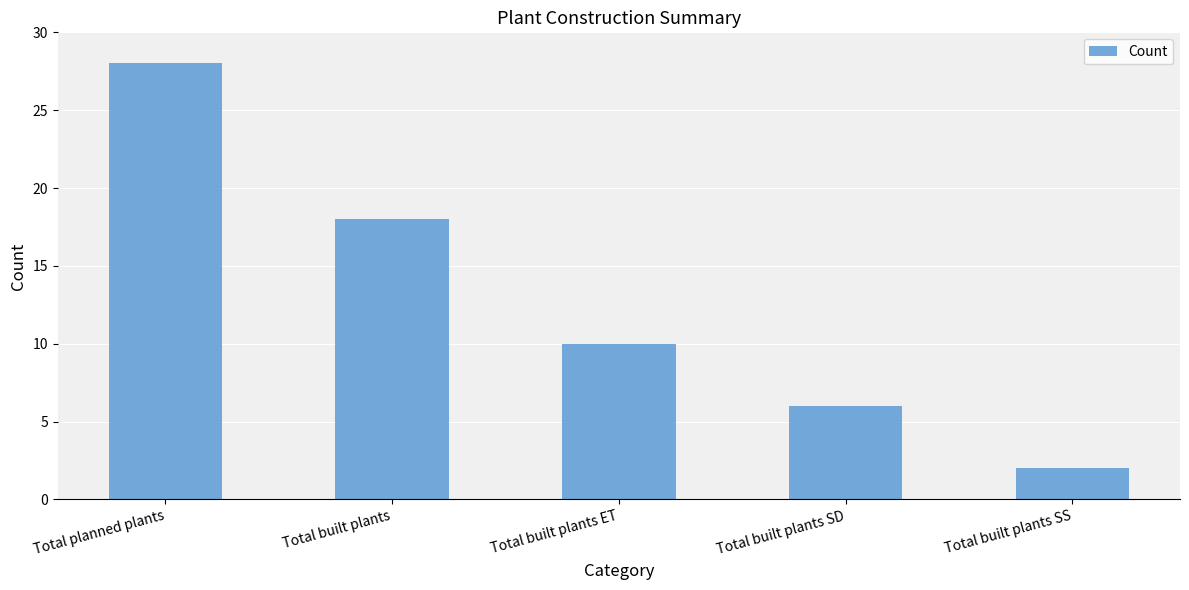

List the labels in order of value, smallest first.

Total built plants SS, Total built plants SD, Total built plants ET, Total built plants, Total planned plants